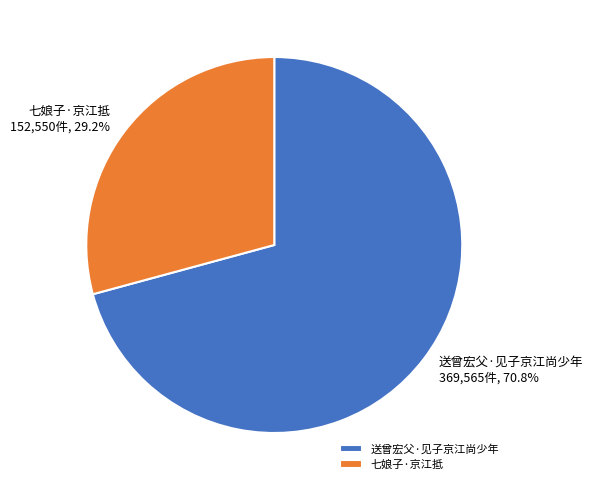

What is the ratio of the value at 送曾宏父·见子京江尚少年 to the value at 七娘子·京江抵?

2.4